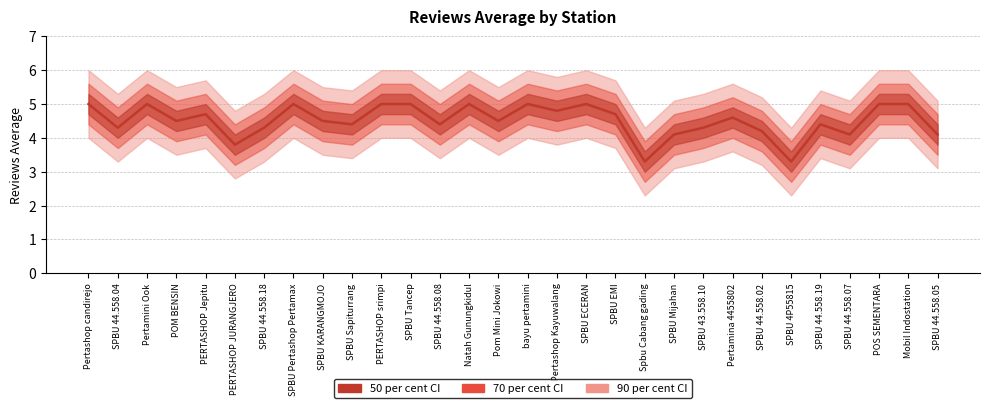

Which category has the lowest value across all series?

Spbu Cabang gading